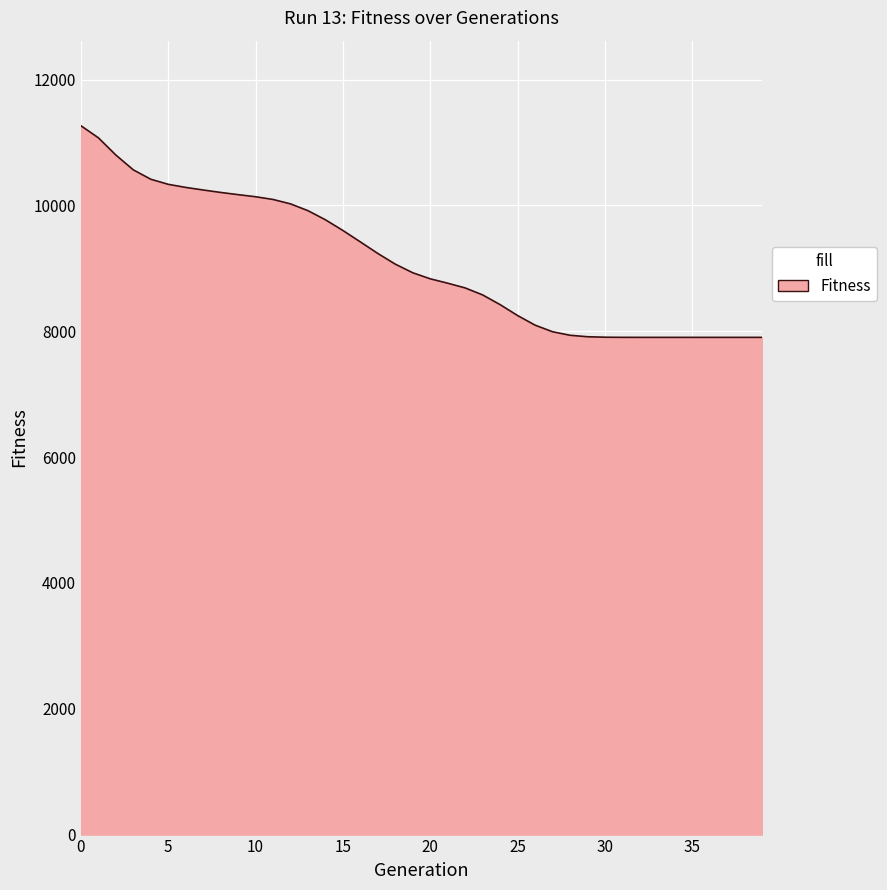

What is the difference between the maximum and minimum values?

3363.8